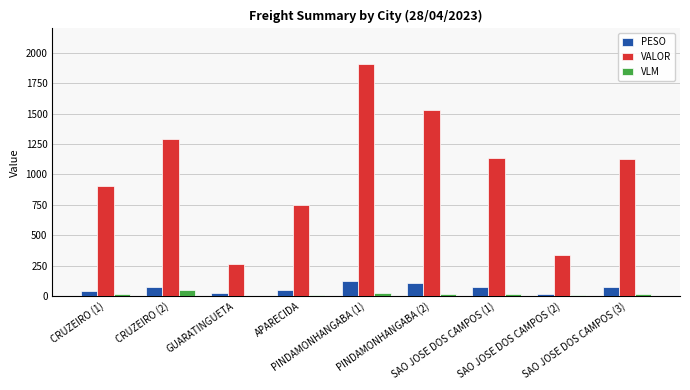

What is the maximum value for VALOR?

1906.5